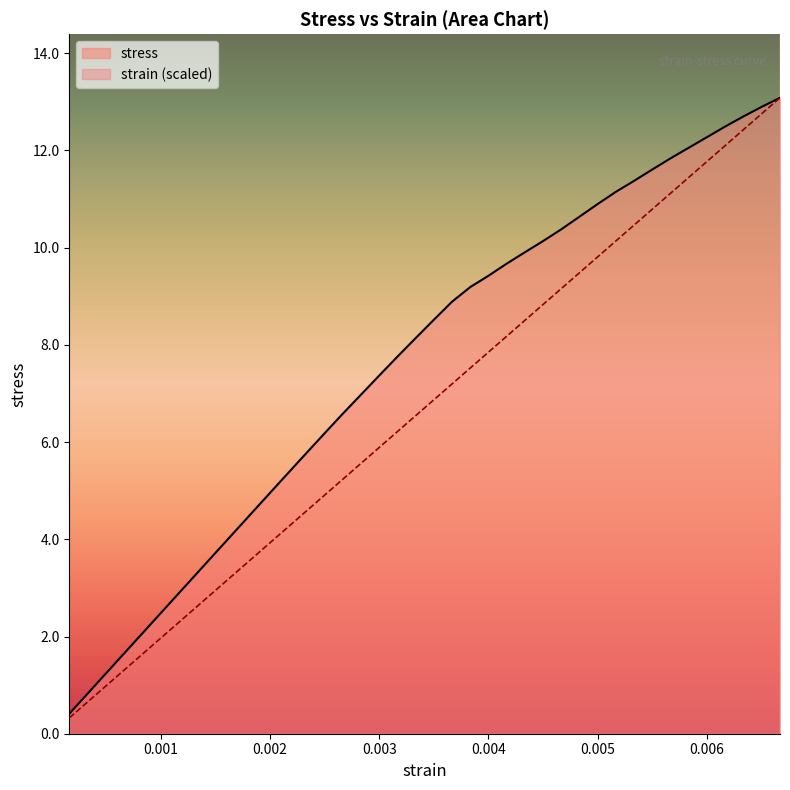

What is the highest value of the strain series?

13.1